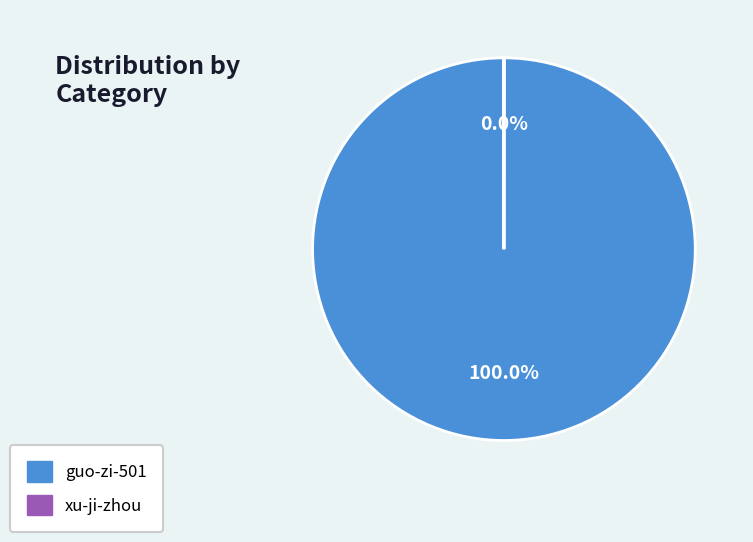

To the nearest percent, what is the difference between the guo-zi-501 and xu-ji-zhou slice percentages?

100%